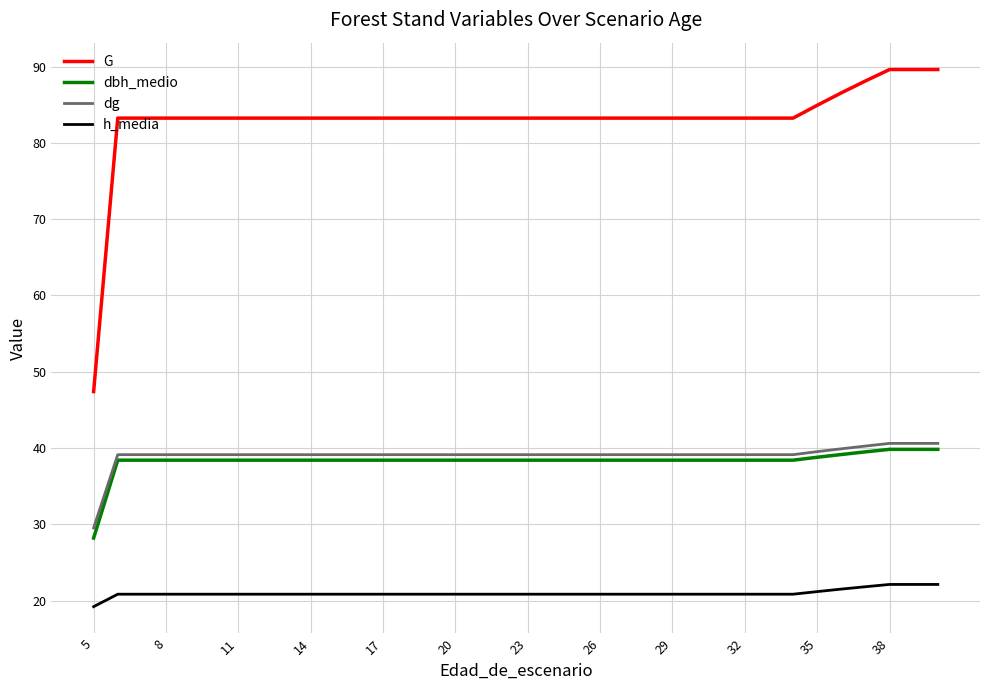

True or false: G and dg intersect in this chart.

False